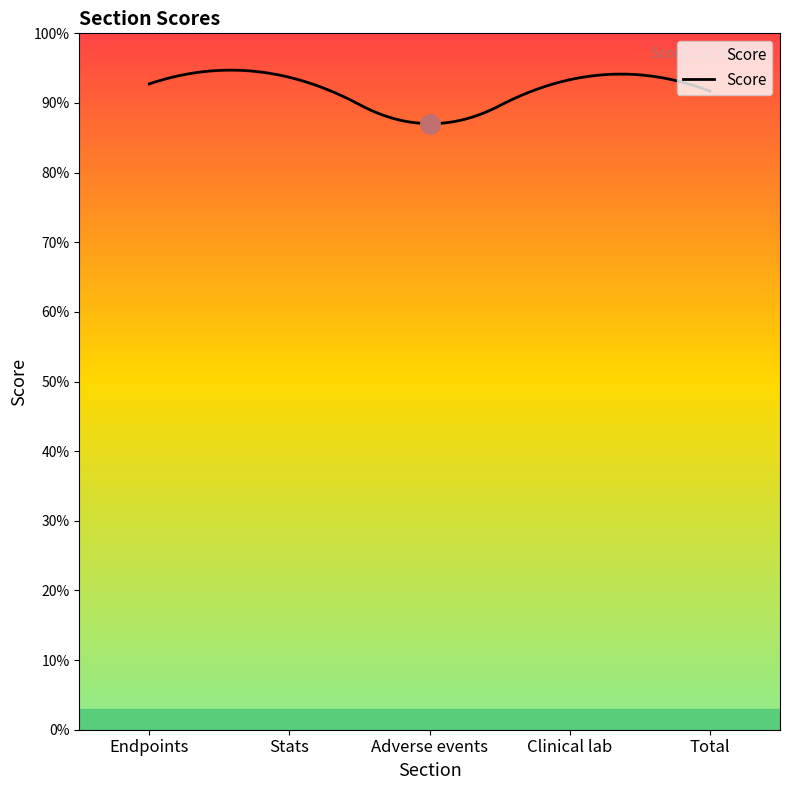

Which label corresponds to the largest value in the chart?

Stats